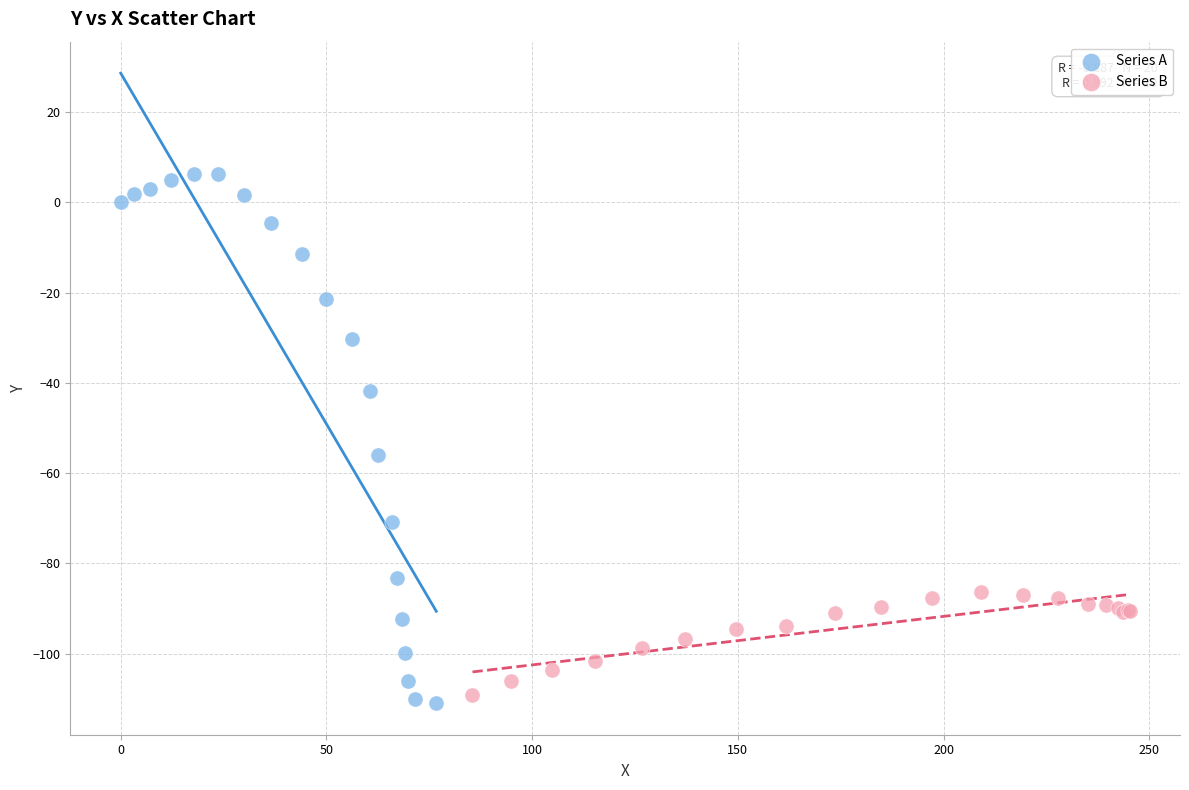

Which series contains the lowest Y value?

Series A